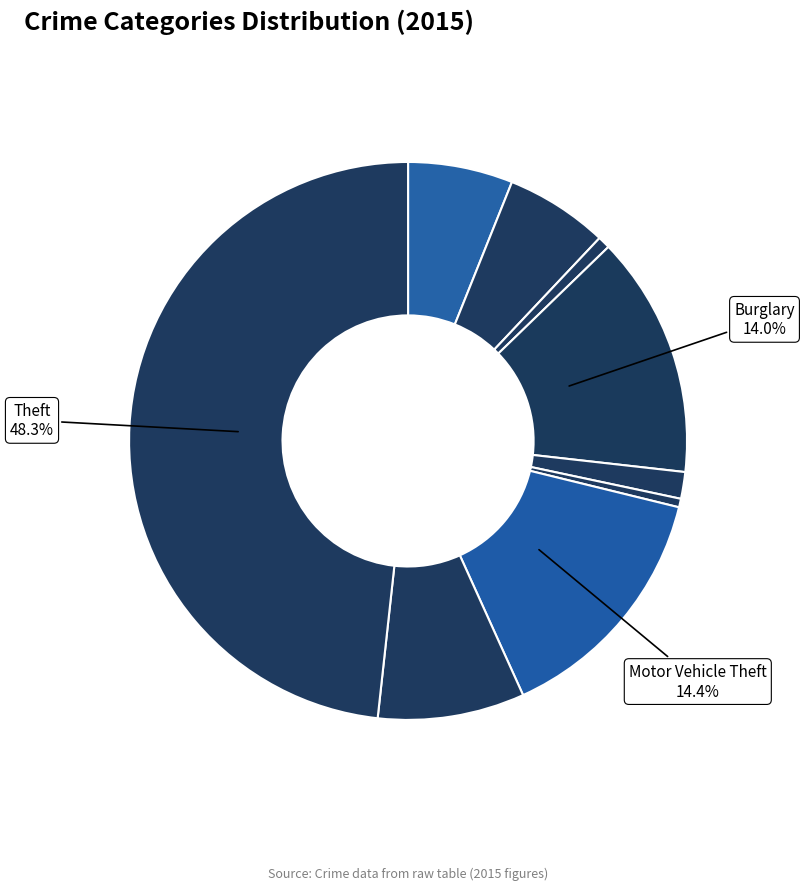

What is the smallest slice in the pie chart?

Homicide